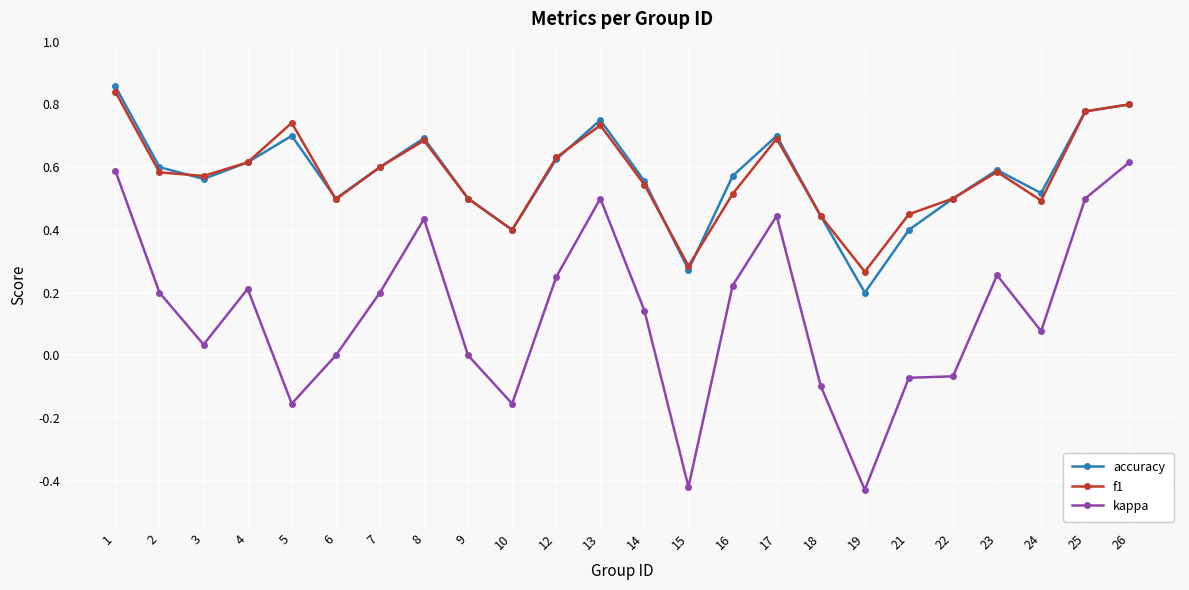

True or false: kappa and accuracy cross at least once.

False